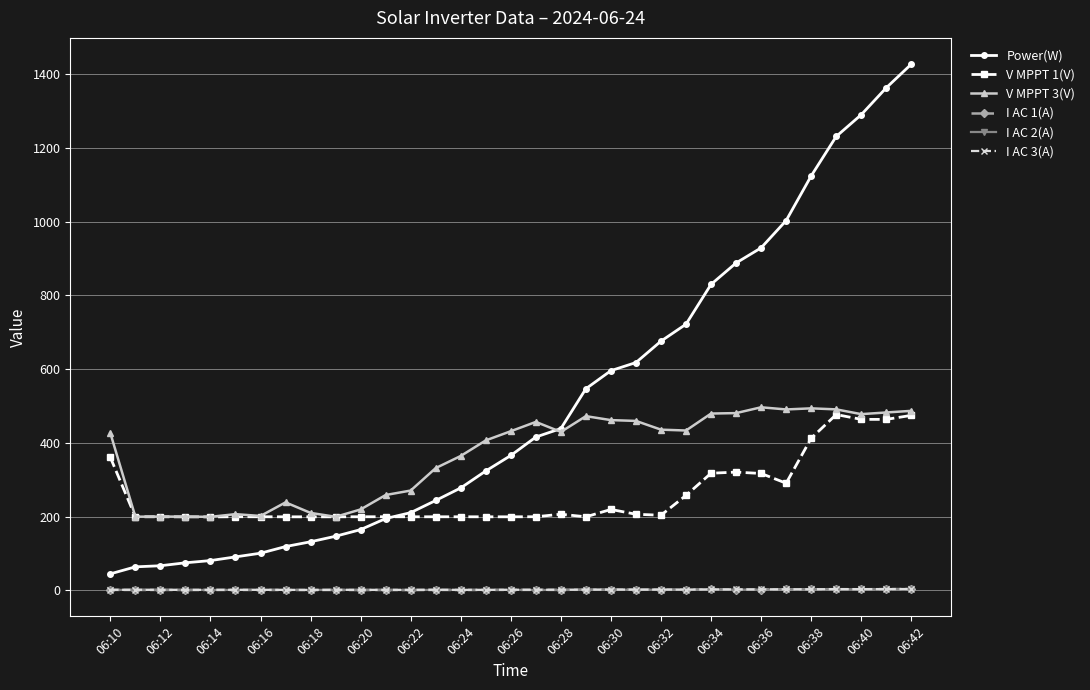

True or false: I AC 1(A) has more than 2 interior local peaks.

True